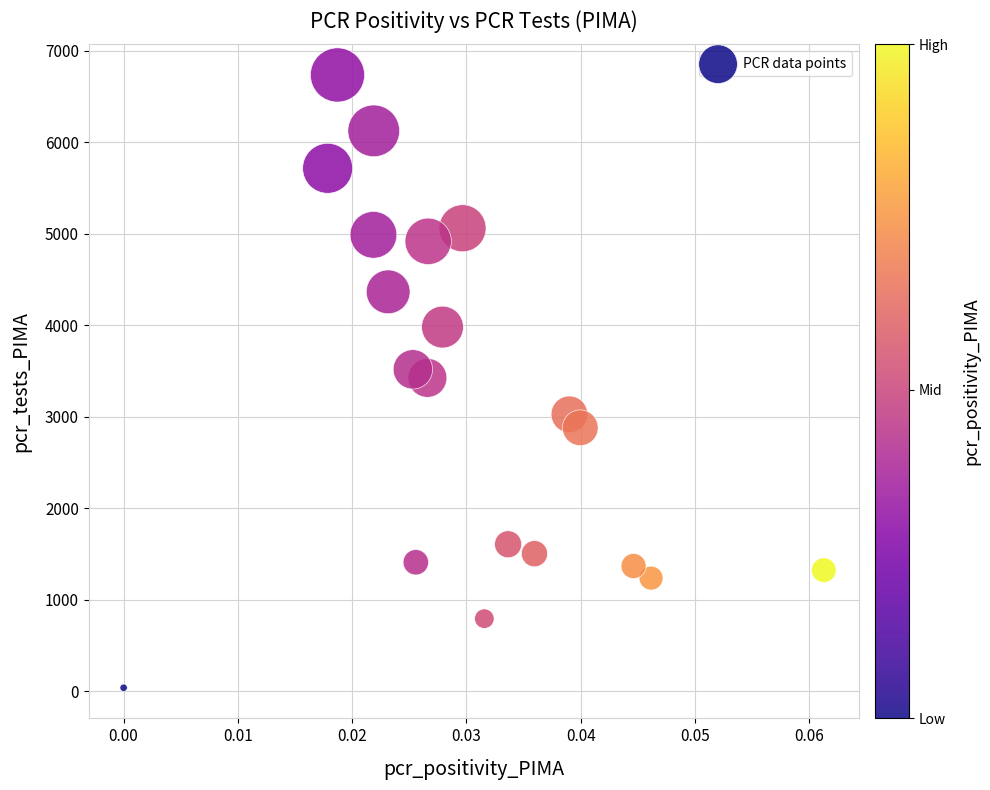

What is the range of Y values (max minus min)?

6696